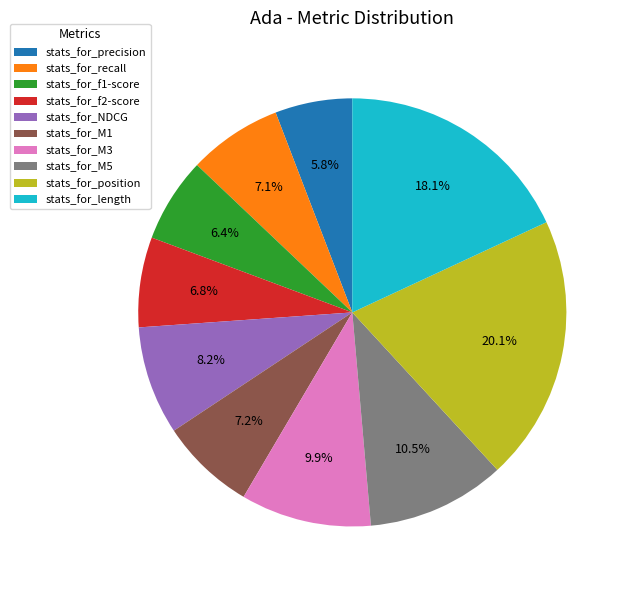

To the nearest percent, what portion does stats_for_M3 represent?

10%